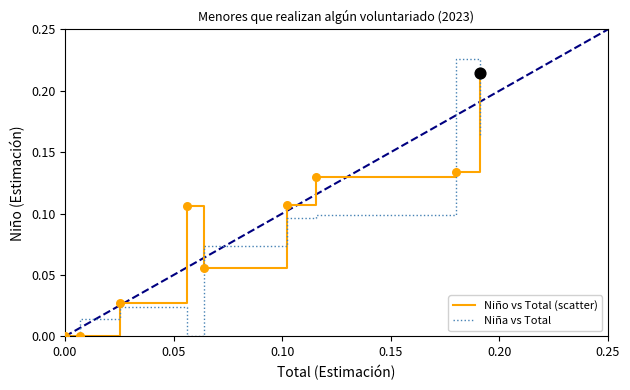

Rank the series by their maximum value, from highest to lowest.

Niña vs Total, Niño vs Total (scatter)